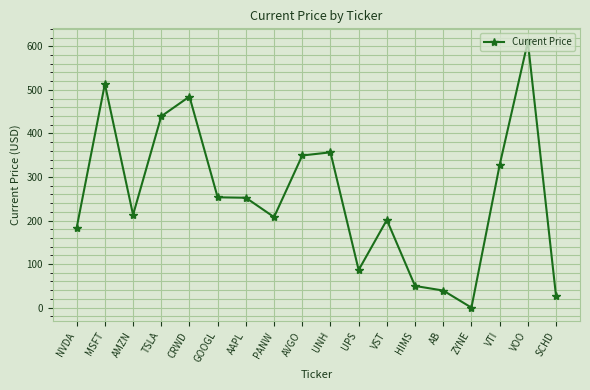

How many lines are shown in the chart?

1